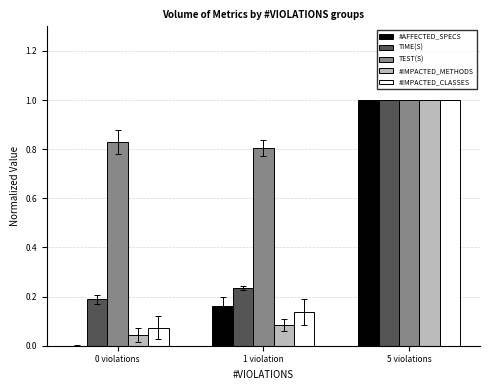

Which category has the highest value in the #IMPACTED_METHODS series?

5 violations